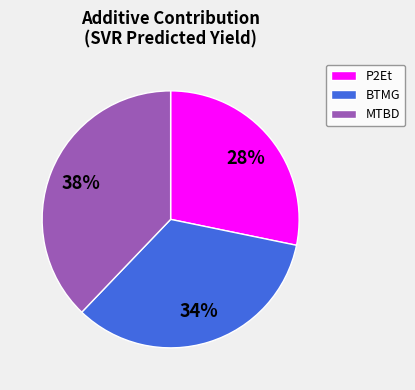

How many segments does this pie chart have?

3